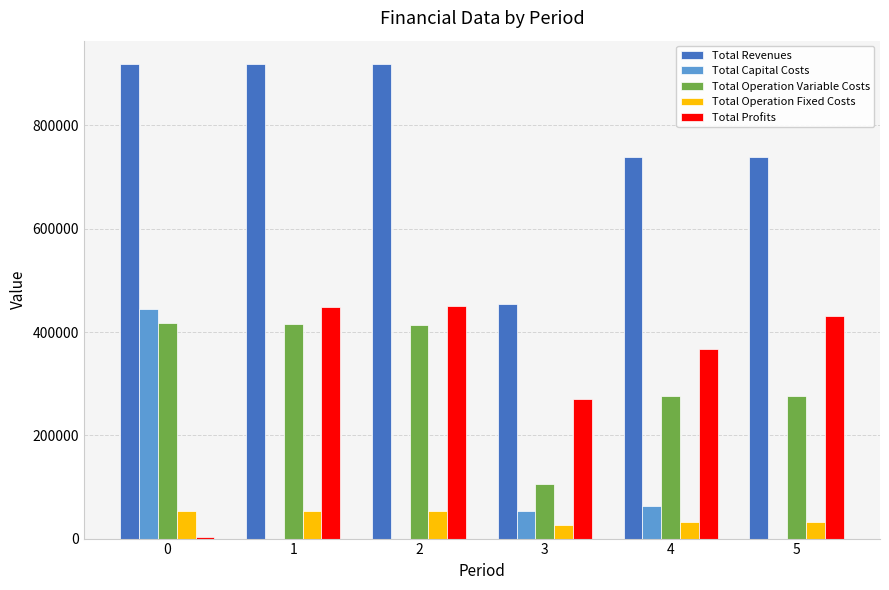

Between 3 and 5, which series saw the biggest shift?

Total Revenues